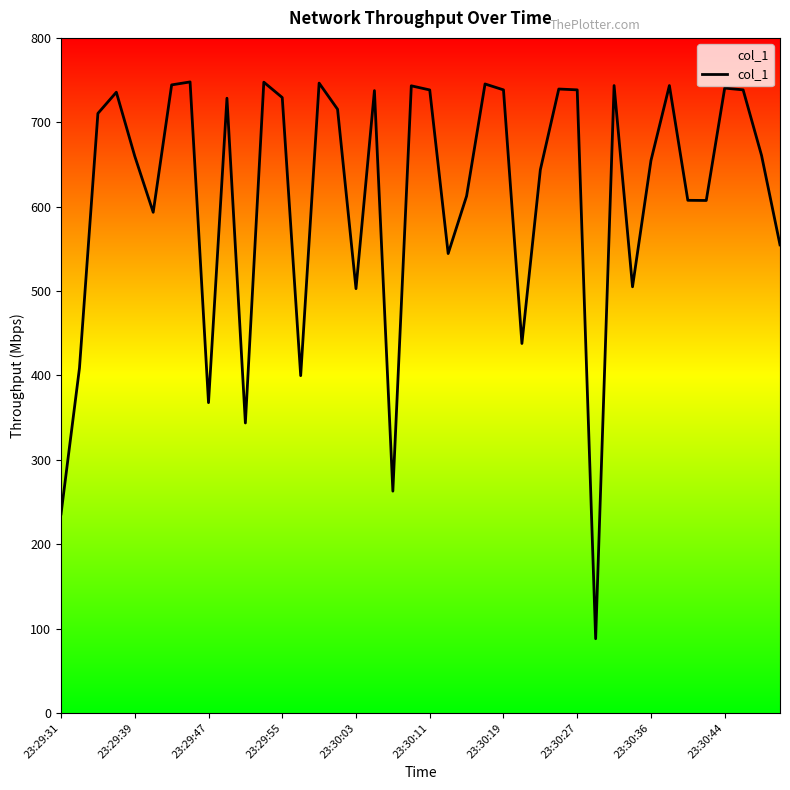

What is the smallest value displayed?

87.9